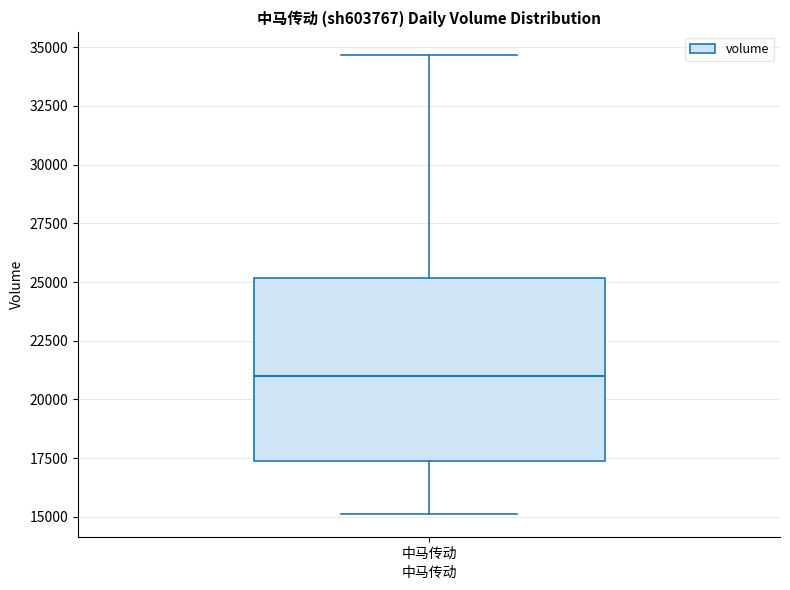

Transcribe this box plot: give where the median line is, the range the box spans, and where the two whiskers end, as read against the y-axis. The values are not printed on the chart, so give them approximately, as read against the axis.

median 21000, box 17500 to 25000, whiskers 15000 to 34500